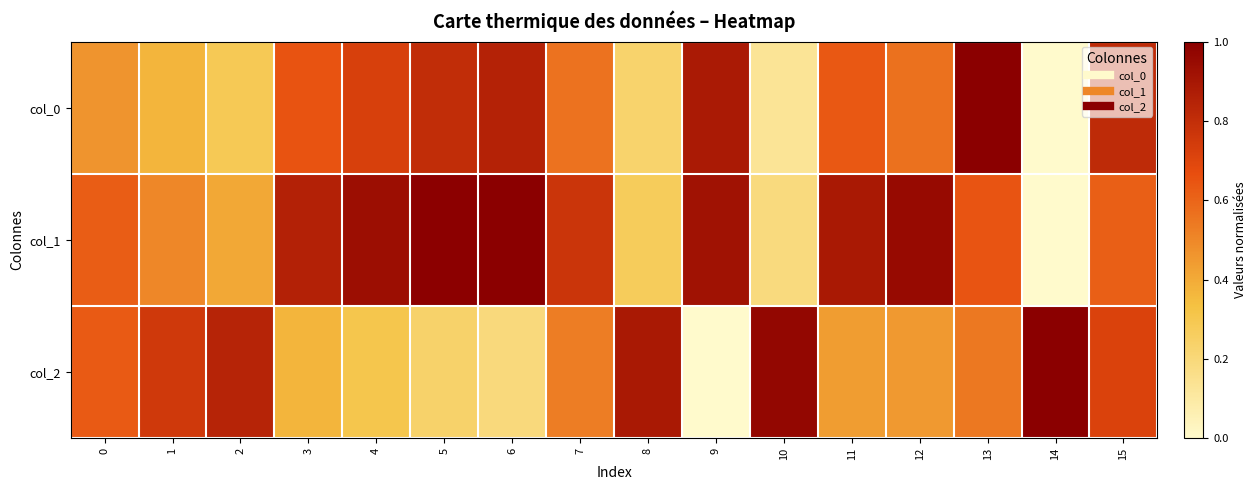

Count the number of categories in the chart.

16